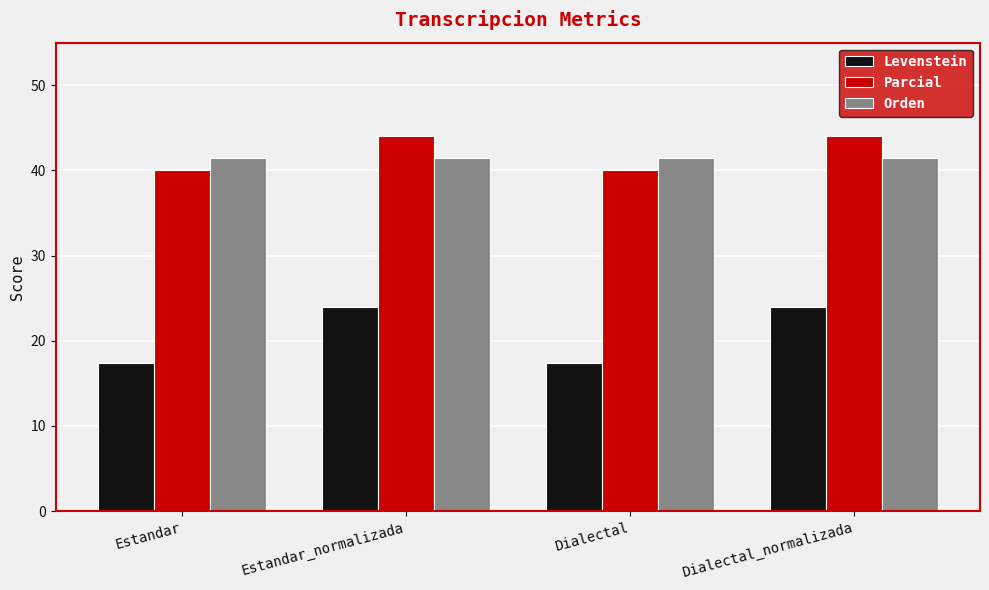

Which series has the largest total across all categories?

Parcial